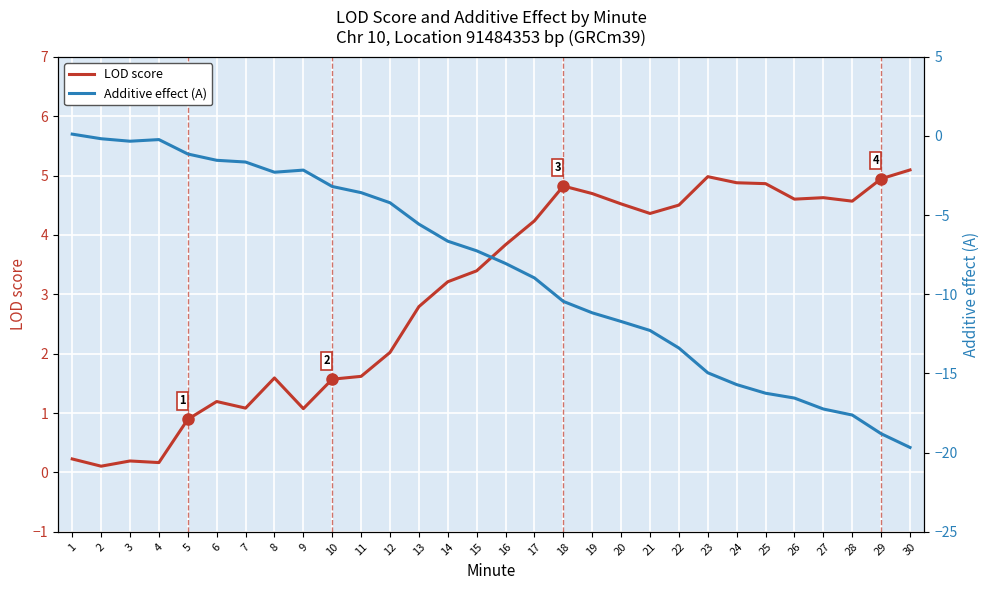

What is the value of the Additive effect (A) point at the 22nd from the left?

-13.4